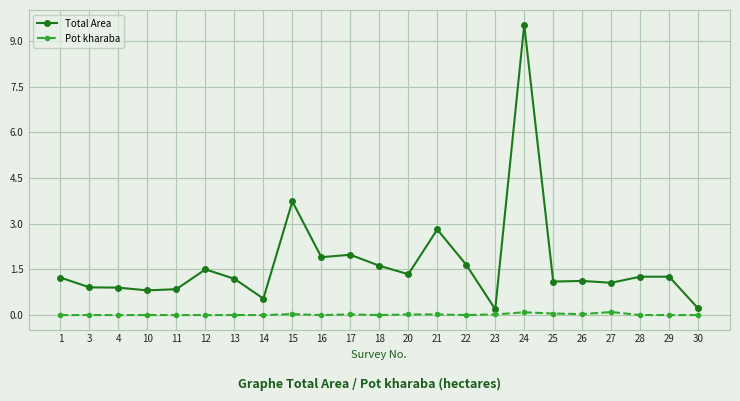

Is it true that Pot kharaba equals 0.0 at 22?

True